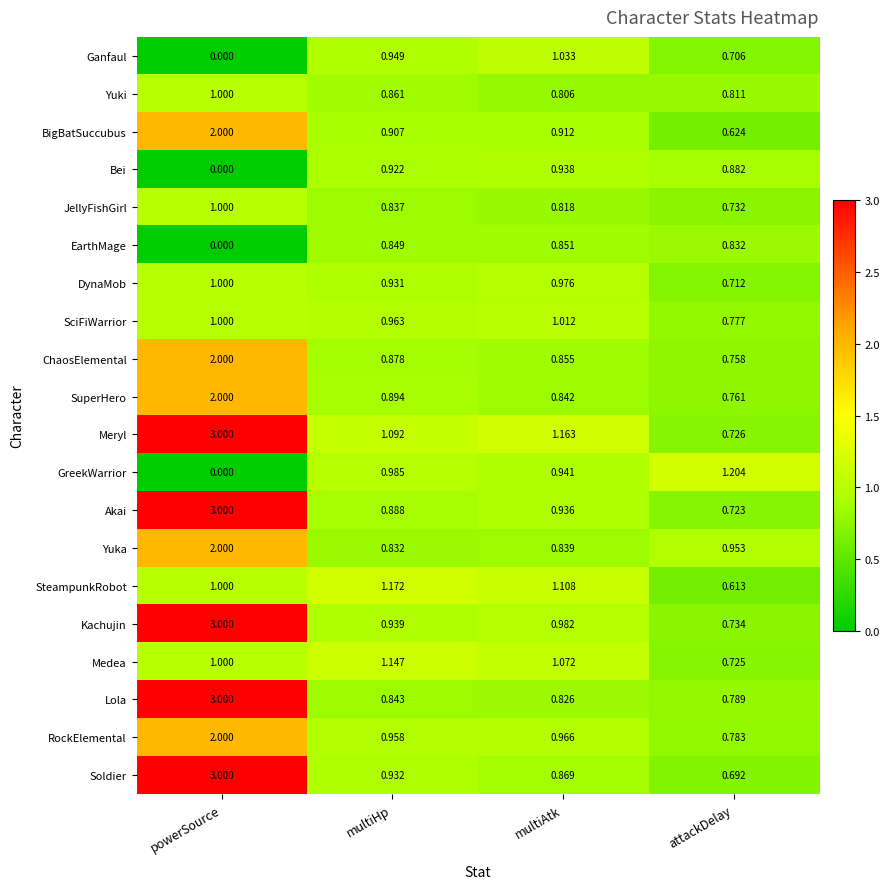

Which series has the largest range (max minus min)?

Soldier